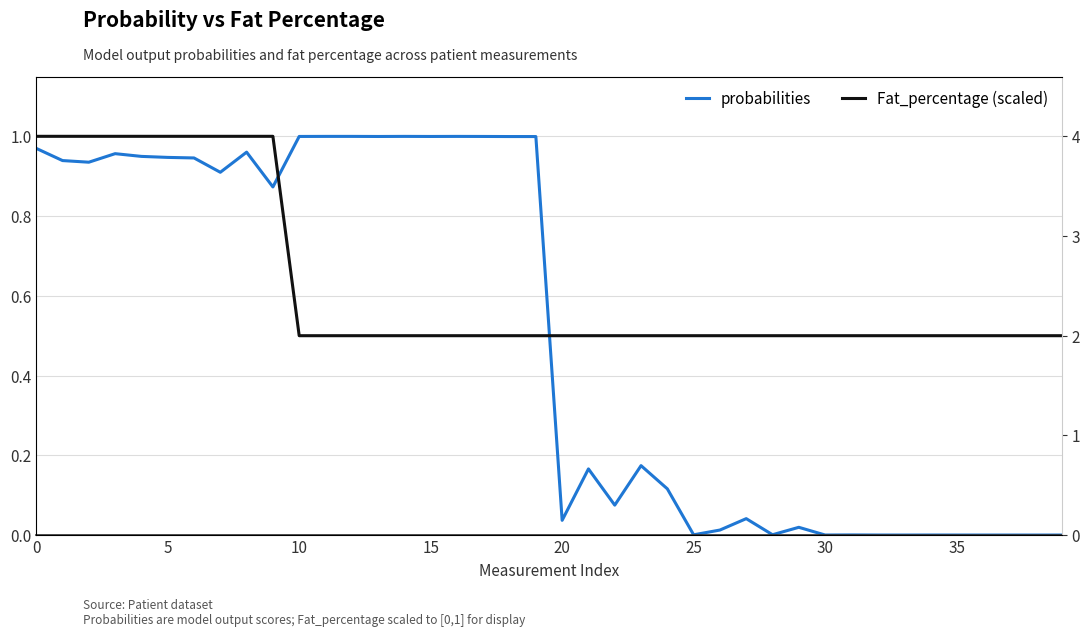

Which series has the largest total across all categories?

Fat_percentage (scaled)